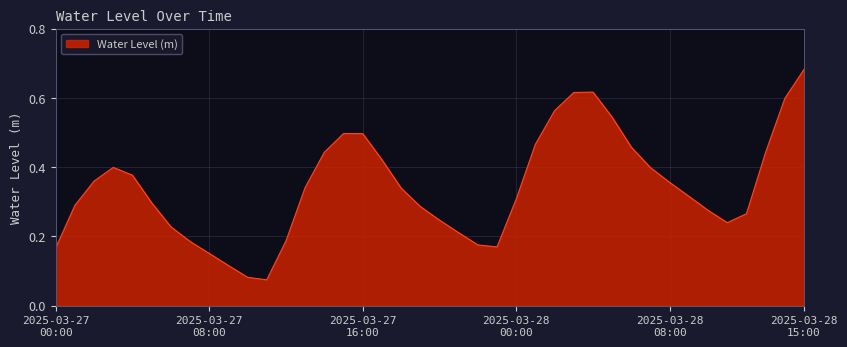

Rank the categories by value from lowest to highest.

2025-03-27 11:00, 2025-03-27 10:00, 2025-03-27 09:00, 2025-03-27 08:00, 2025-03-27 00:00, 2025-03-27 23:00, 2025-03-27 22:00, 2025-03-27 07:00, 2025-03-27 12:00, 2025-03-27 21:00, 2025-03-27 06:00, 2025-03-28 11:00, 2025-03-27 20:00, 2025-03-28 12:00, 2025-03-28 10:00, 2025-03-27 19:00, 2025-03-27 01:00, 2025-03-27 05:00, 2025-03-28 00:00, 2025-03-28 09:00, 2025-03-27 18:00, 2025-03-27 13:00, 2025-03-28 08:00, 2025-03-27 02:00, 2025-03-27 04:00, 2025-03-28 07:00, 2025-03-27 03:00, 2025-03-27 17:00, 2025-03-27 14:00, 2025-03-28 13:00, 2025-03-28 06:00, 2025-03-28 01:00, 2025-03-27 16:00, 2025-03-27 15:00, 2025-03-28 05:00, 2025-03-28 02:00, 2025-03-28 14:00, 2025-03-28 03:00, 2025-03-28 04:00, 2025-03-28 15:00